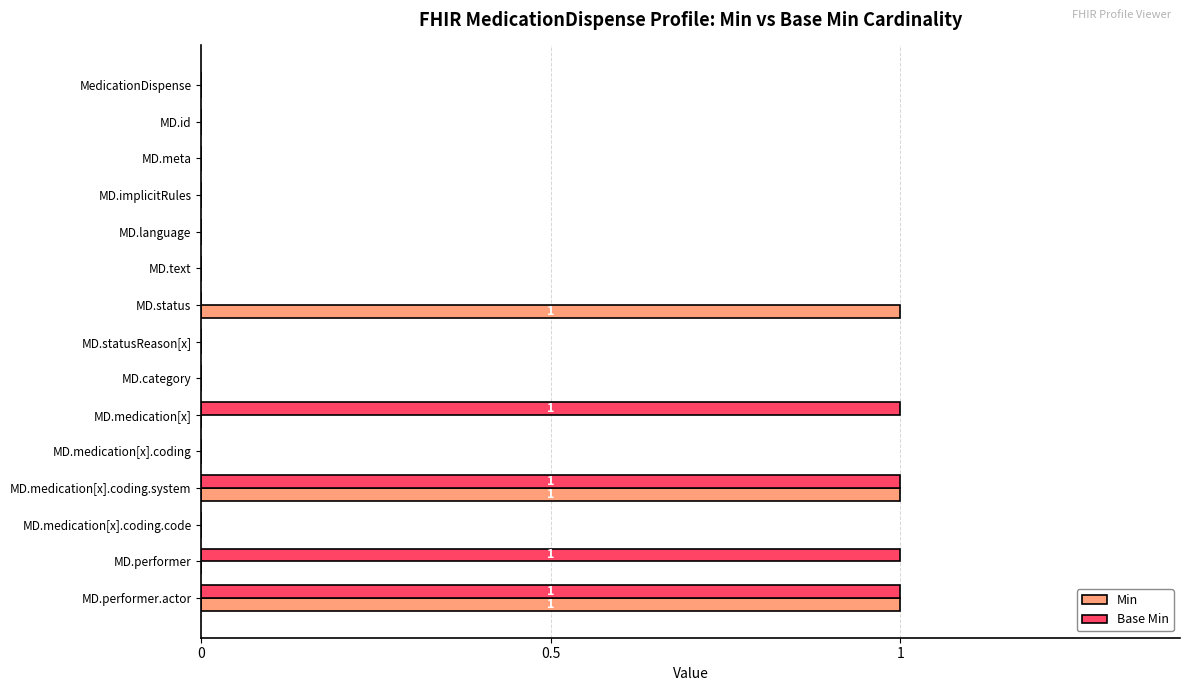

What are all the series names shown in the legend?

Min, Base Min